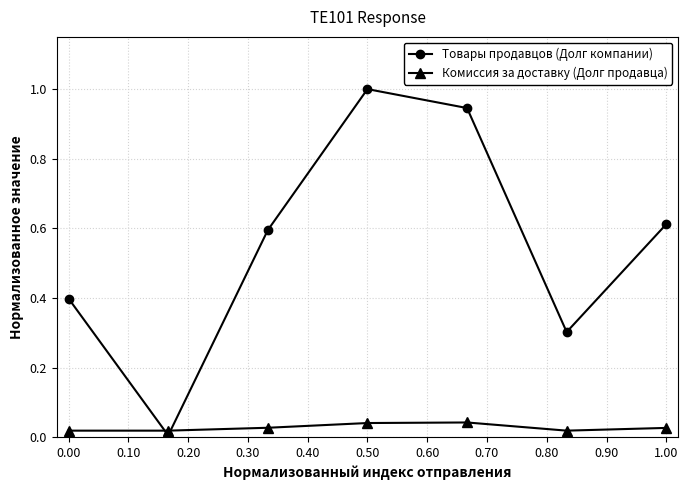

Does the chart display data point markers on the line(s)?

Yes